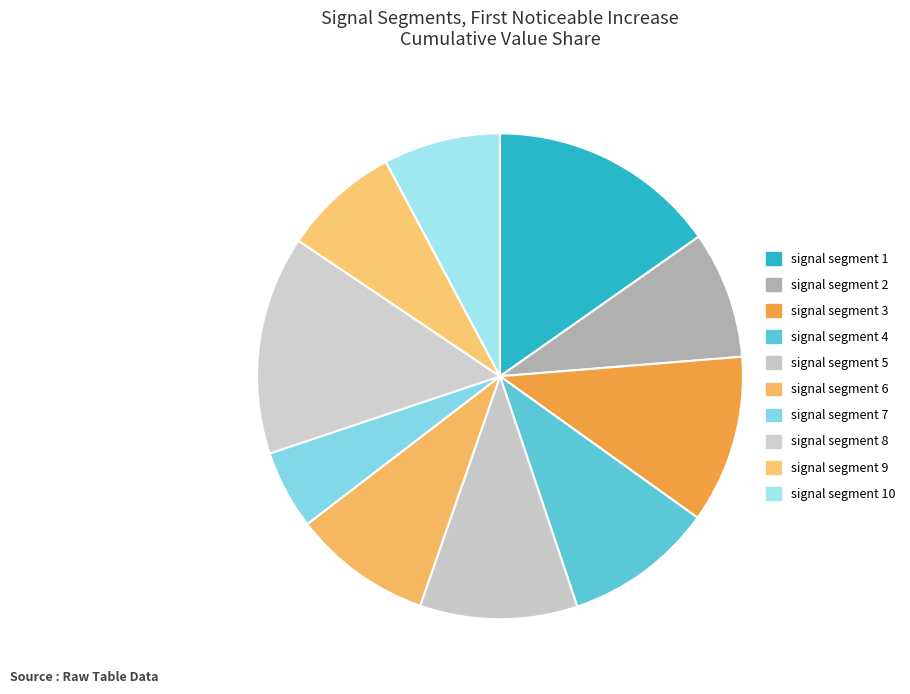

How many segments does this pie chart have?

10